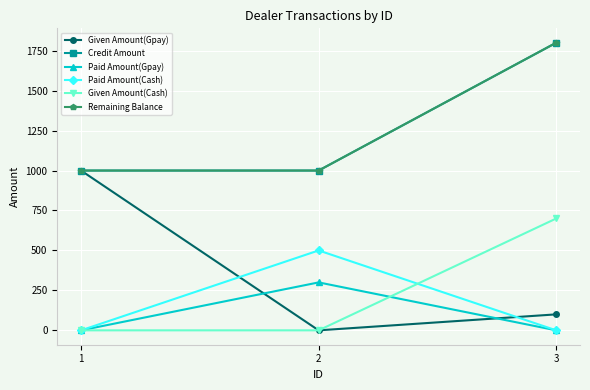

The Credit Amount series shows 1000 at 1. True or false?

True